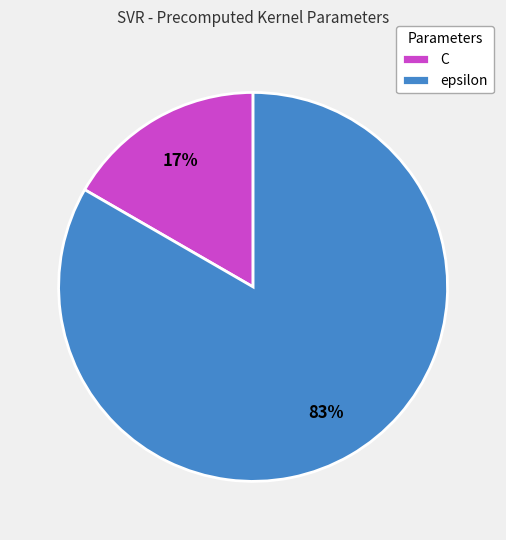

How many segments does this pie chart have?

2